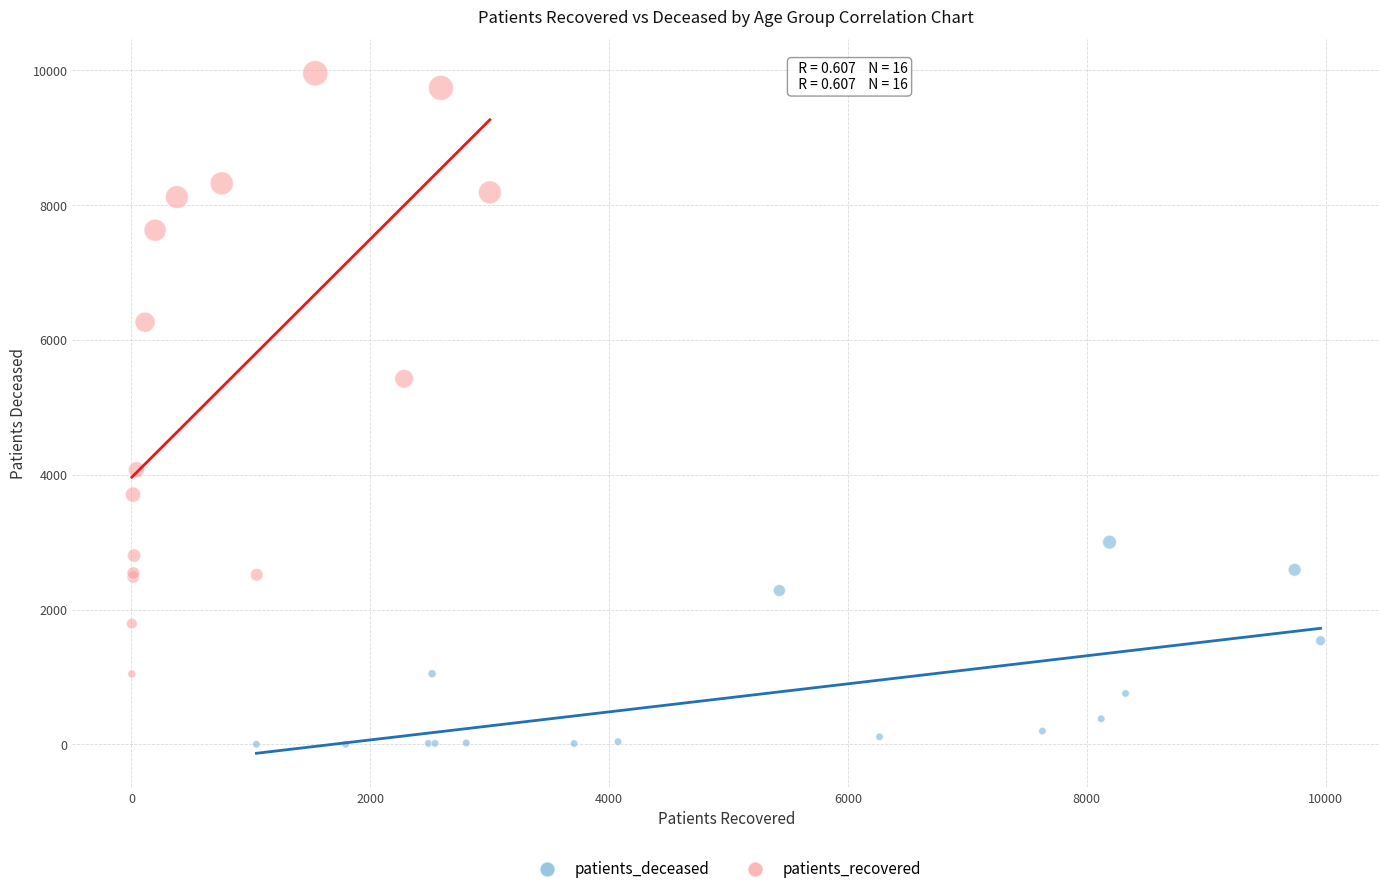

Which series contains the highest Y value?

patients_recovered